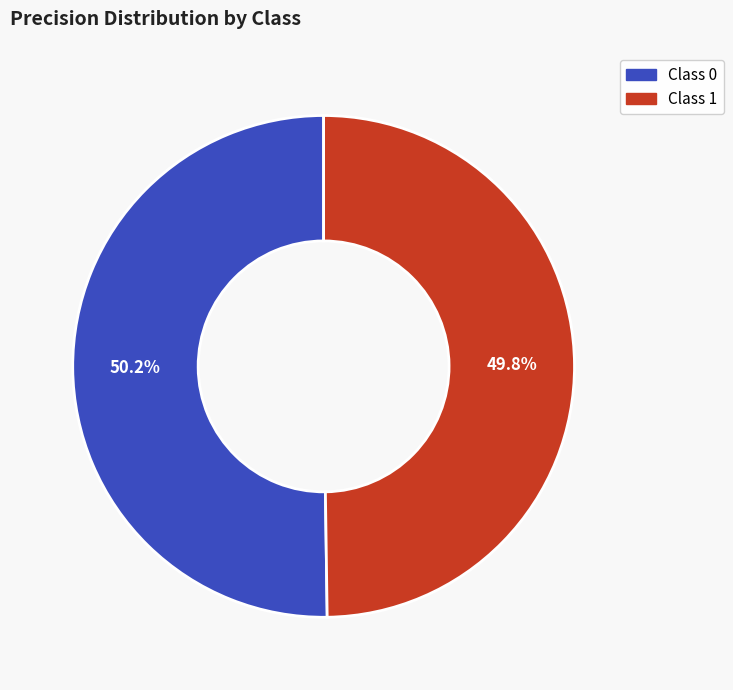

Is there any slice that represents more than half of the pie?

Yes